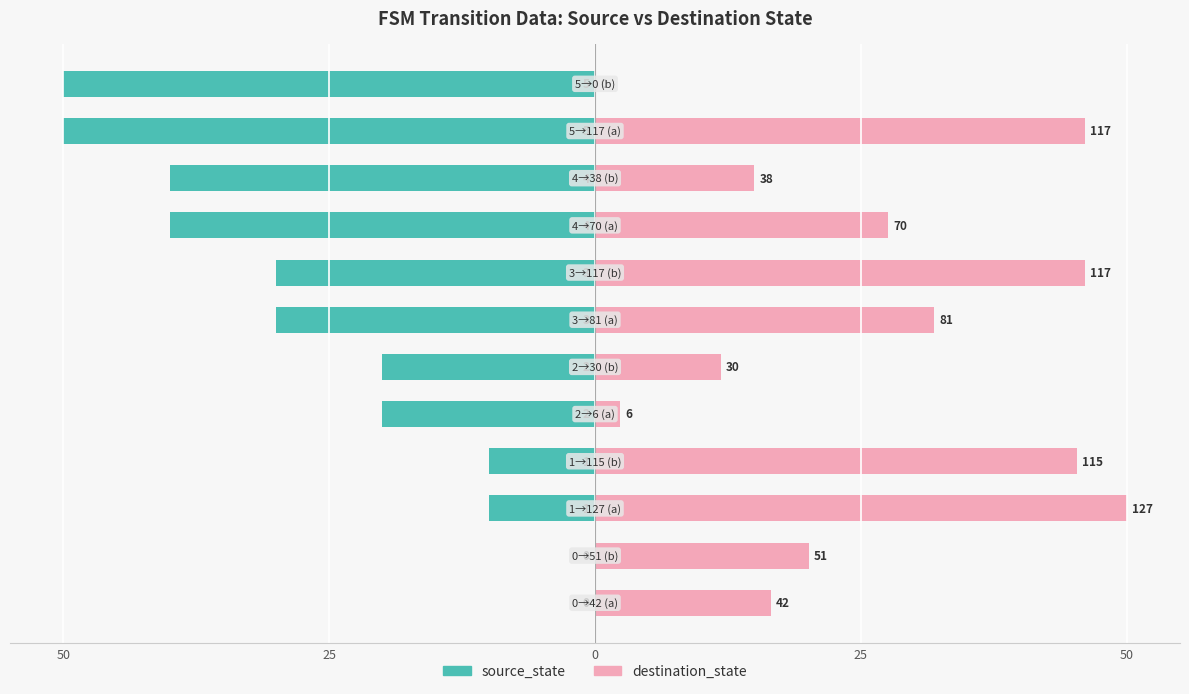

Reading right to left, list all the values displayed in this chart.

source_state: -50.0	-50.0	-40.0	-40.0	-30.0	-30.0	-20.0	-20.0	-10.0	-10.0	0.0	0.0
destination_state: 0.0	46.1	15.0	27.6	46.1	31.9	11.8	2.4	45.3	50.0	20.1	16.5